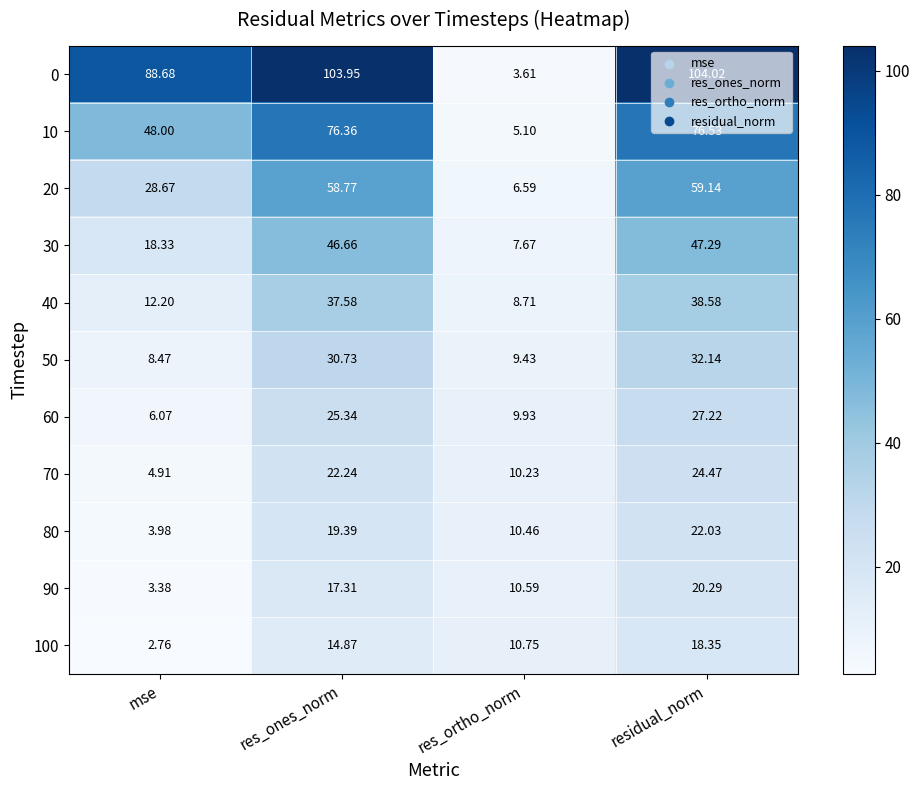

Which category has the highest value across all series?

residual_norm